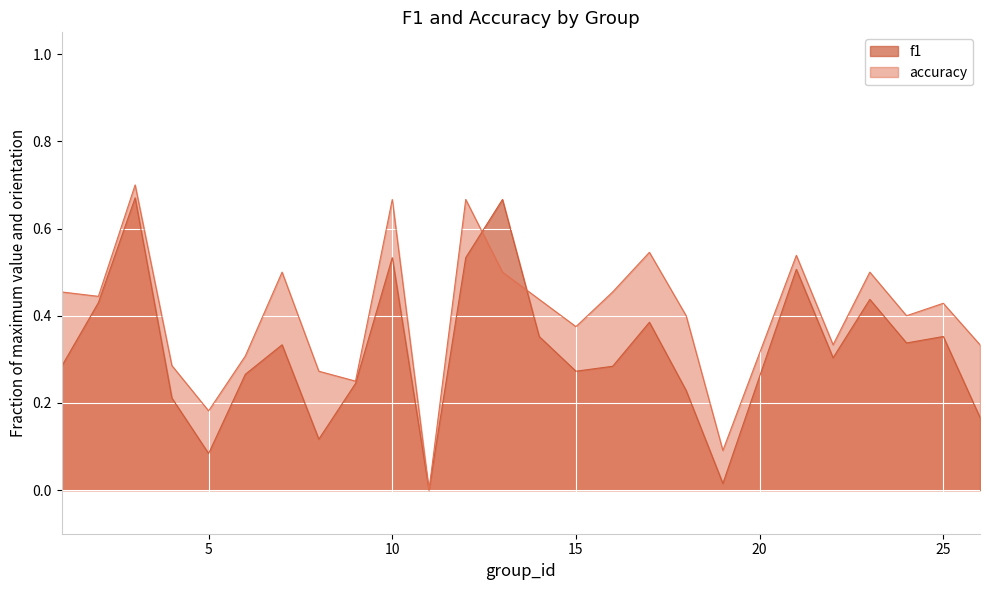

Rank the categories by f1 value from highest to lowest.

3, 13, 10, 12, 21, 23, 2, 17, 25, 14, 24, 7, 22, 1, 16, 15, 6, 9, 18, 4, 26, 8, 5, 19, 11